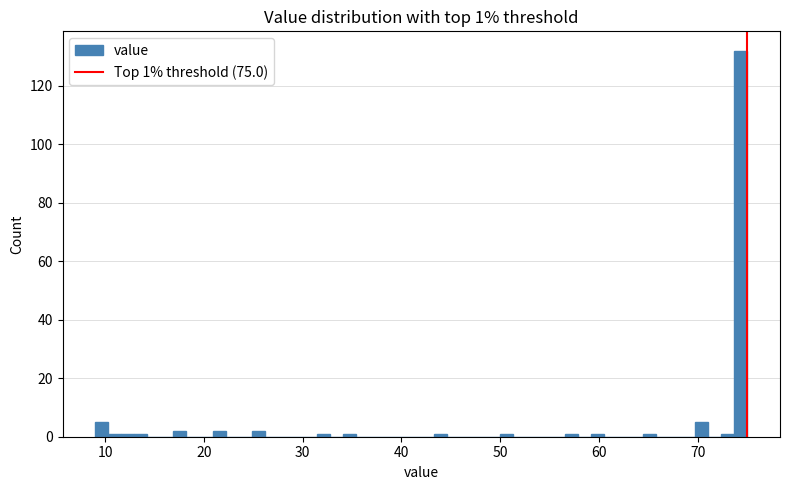

Read against the x-axis, roughly where is the centre of the tallest bar?

74